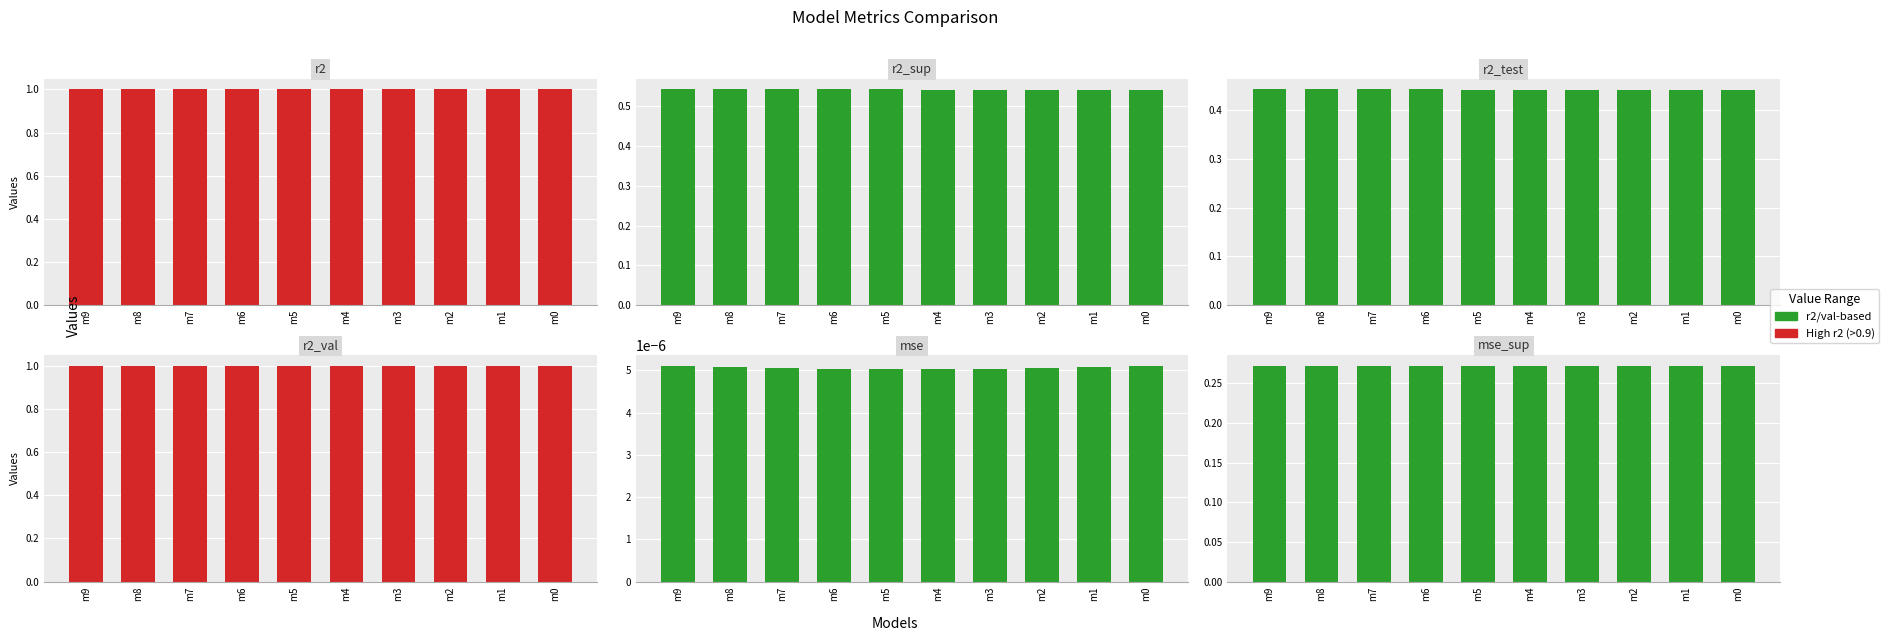

What is the value of the r2_test bar at the 4th from the left?

0.4